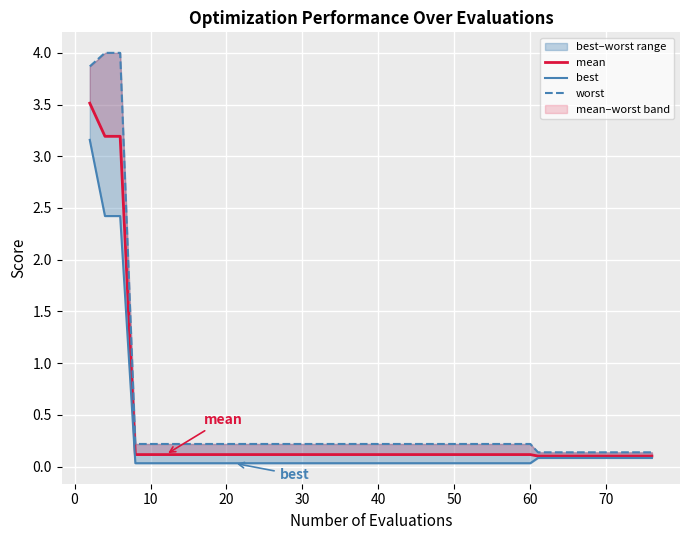

True or false: worst and mean cross at least once.

False